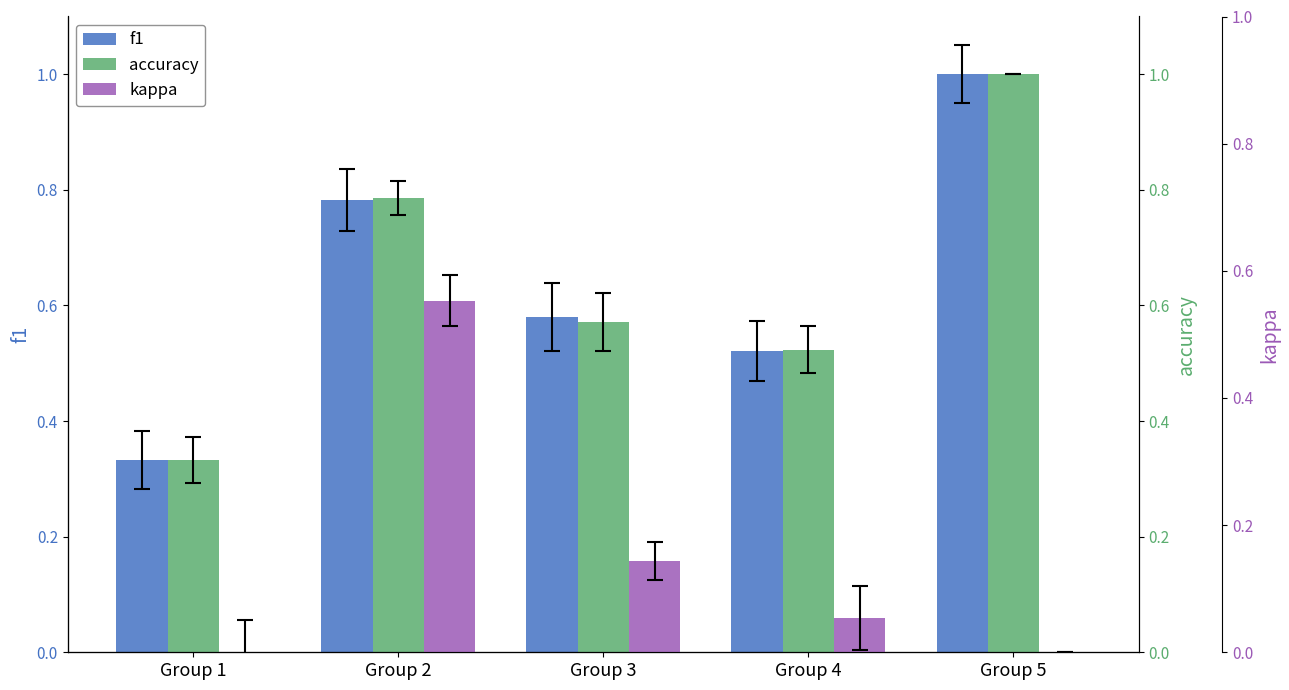

Reading left to right, transcribe all the data shown in this chart.

f1: Group 1=0.3	Group 2=0.8	Group 3=0.6	Group 4=0.5	Group 5=1.0
accuracy: Group 1=0.3	Group 2=0.8	Group 3=0.6	Group 4=0.5	Group 5=1.0
kappa: Group 1=0.0	Group 2=0.6	Group 3=0.1	Group 4=0.1	Group 5=0.0